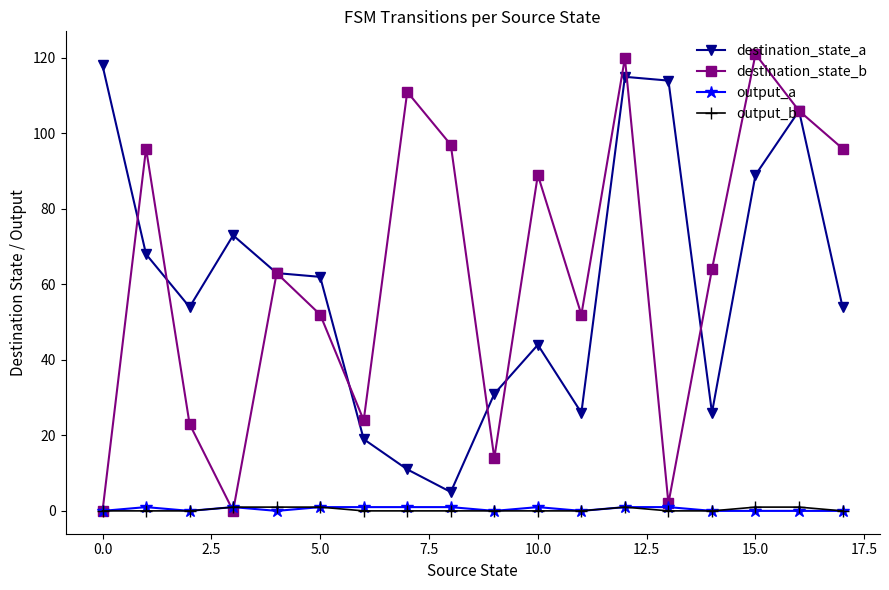

Which series has the largest range (max minus min)?

destination_state_b